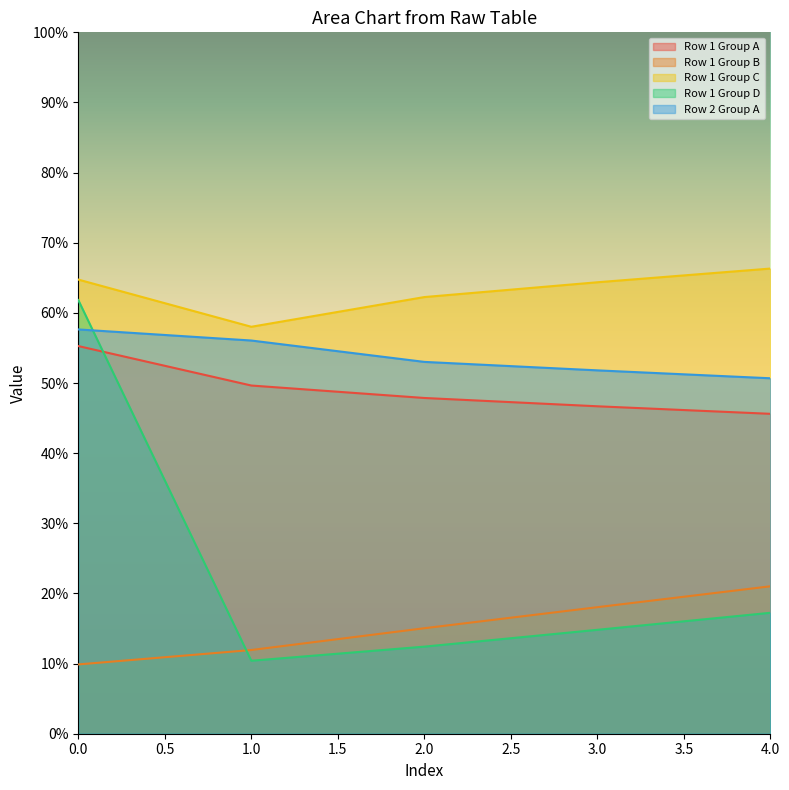

Is it true that Row 2 Group A equals 85.8 at 2.0?

False